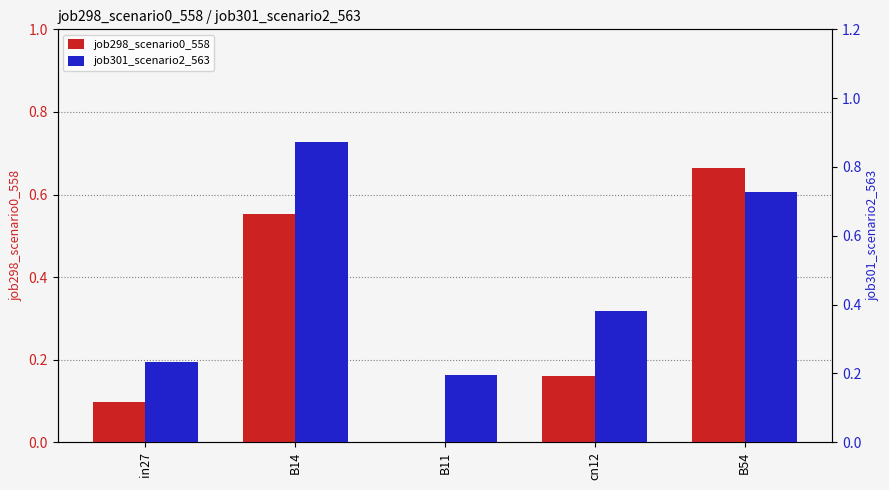

Where is job301_scenario2_563 nearest to the value 0?

B11